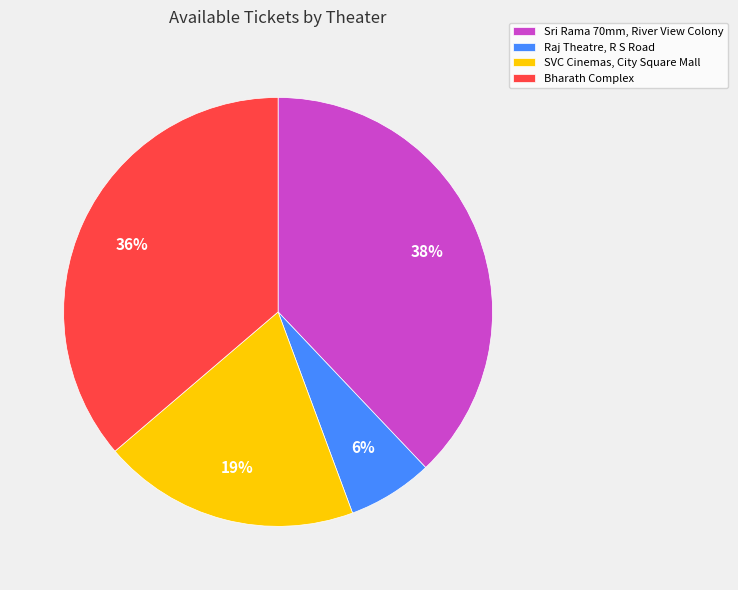

The Sri Rama 70mm, River View Colony slice represents 38% of the pie. True or false?

True